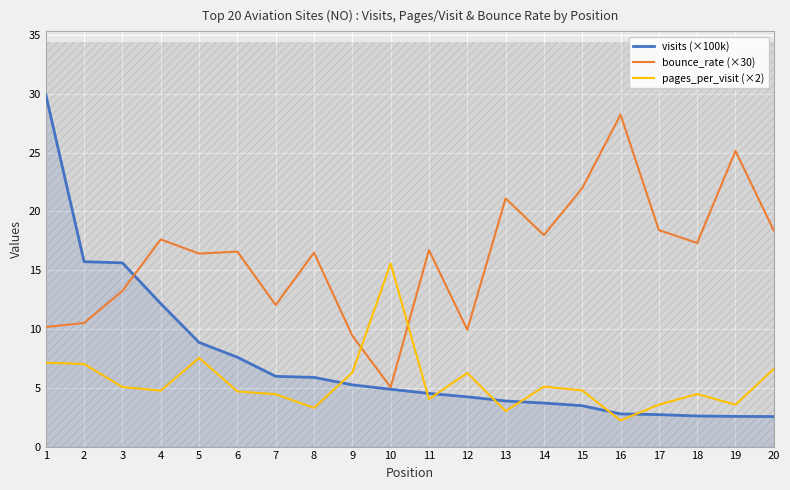

Which series has the largest total across all categories?

bounce_rate (×30)